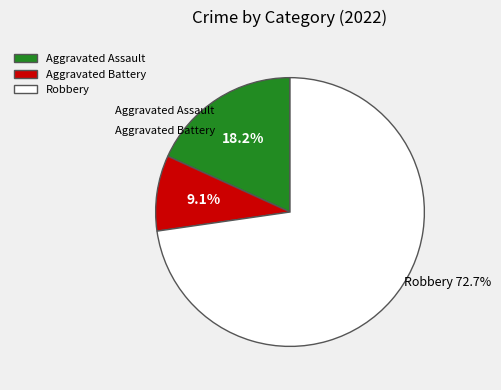

Is it true that Robbery is 61% of the pie?

False